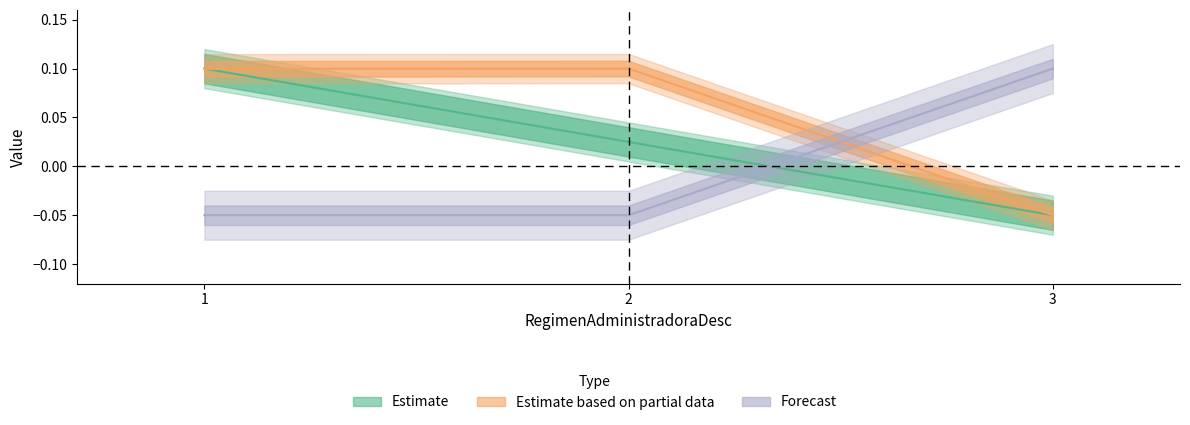

Rank the categories by FinalidadProcedimientosCD value from highest to lowest.

1, 2, 3